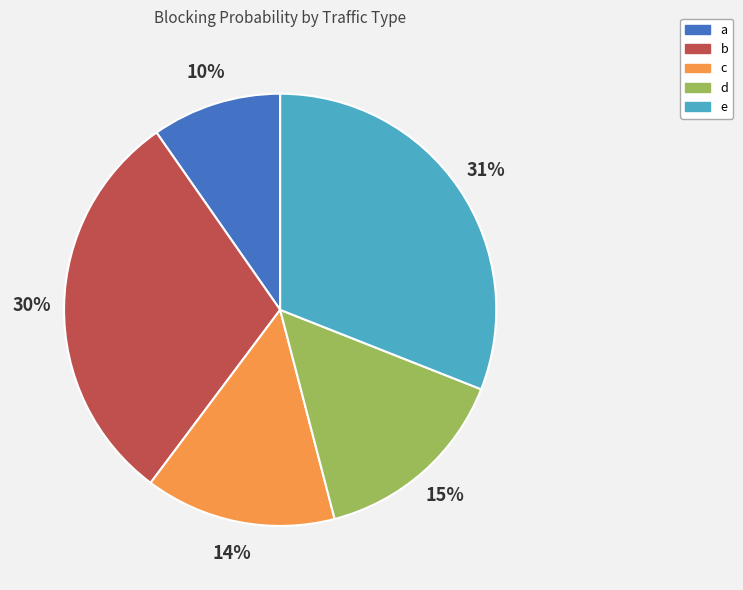

Is there a majority slice in this chart?

No